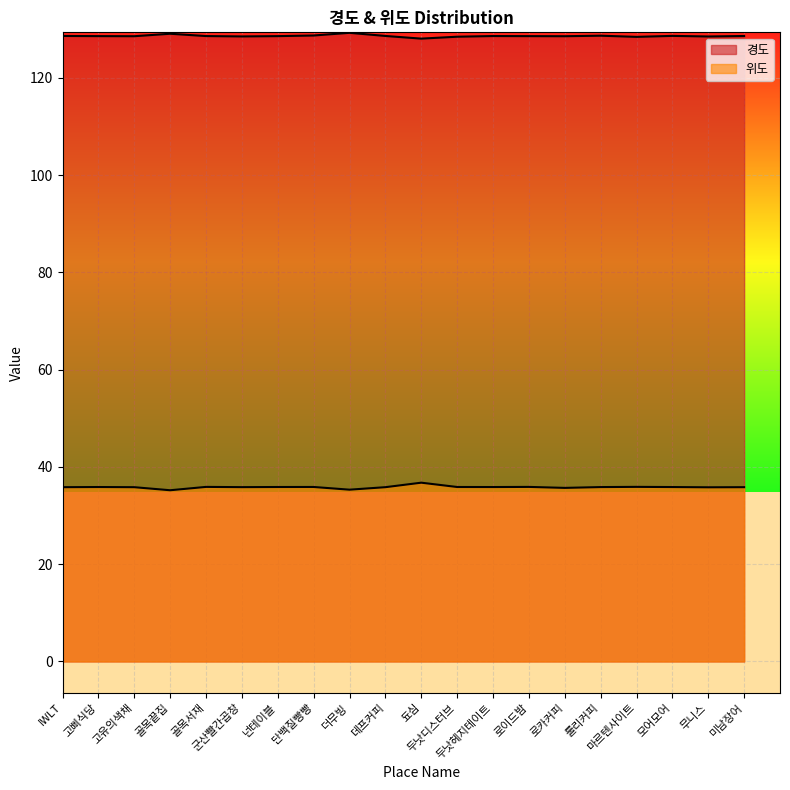

Does the chart display data point markers on the line(s)?

No